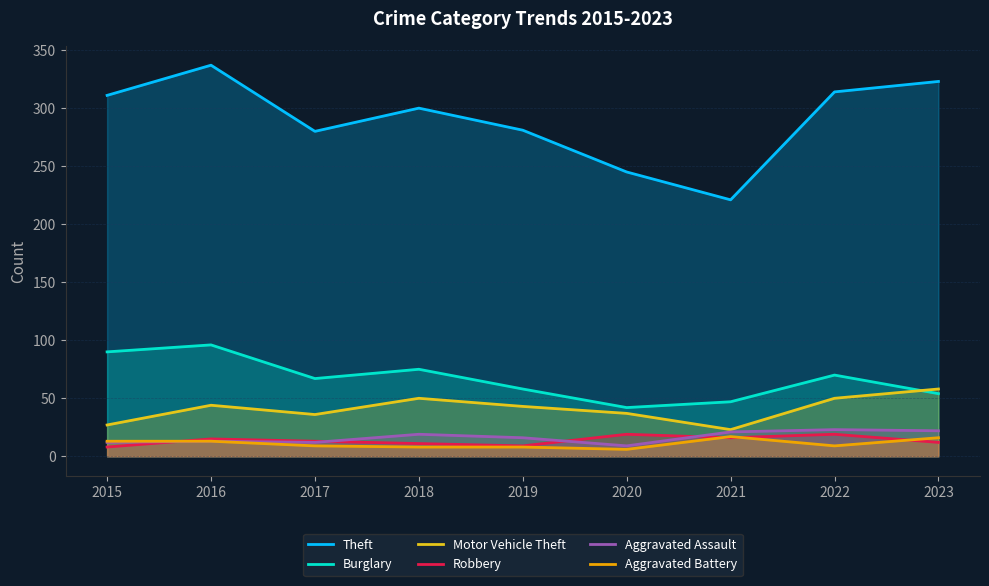

What is the difference between the highest and lowest values at 2016?

324